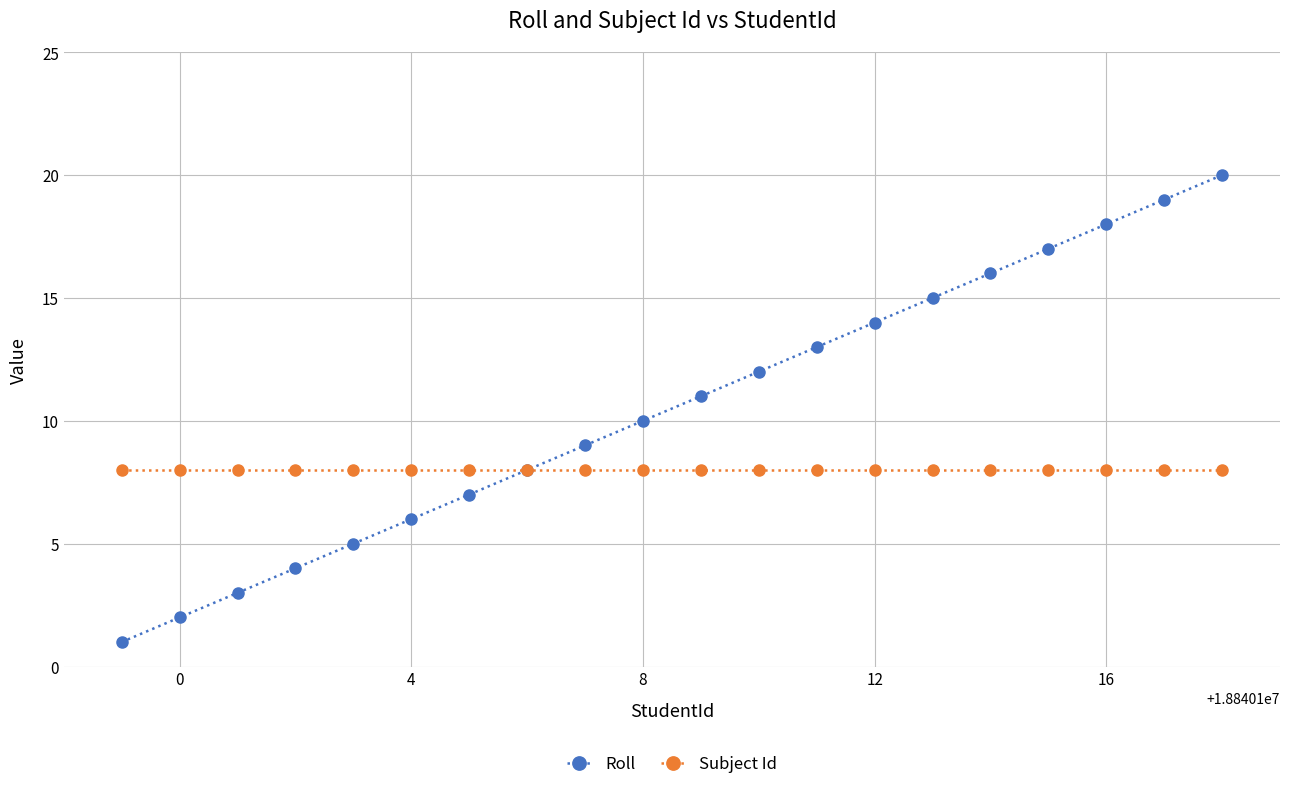

What is the lowest value of the Subject Id series?

8